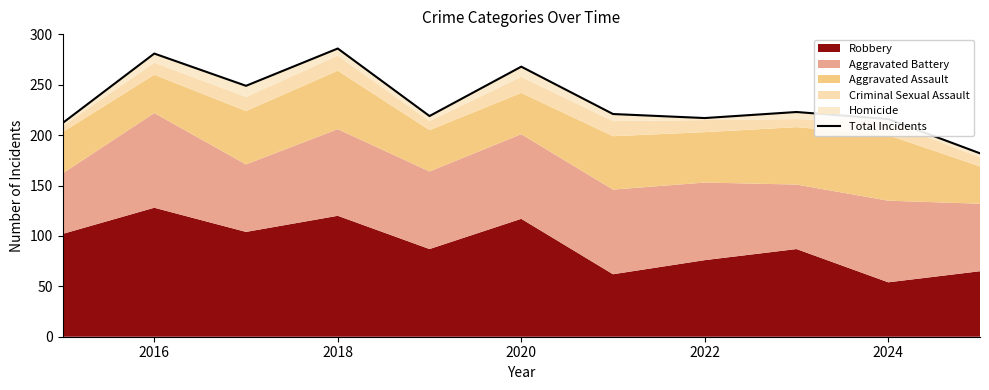

What is the value of the 4th point from the left?

286